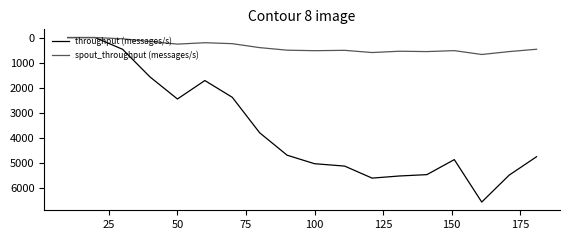

List the series in order of their overall mean, highest first.

throughput (messages/s), spout_throughput (messages/s)